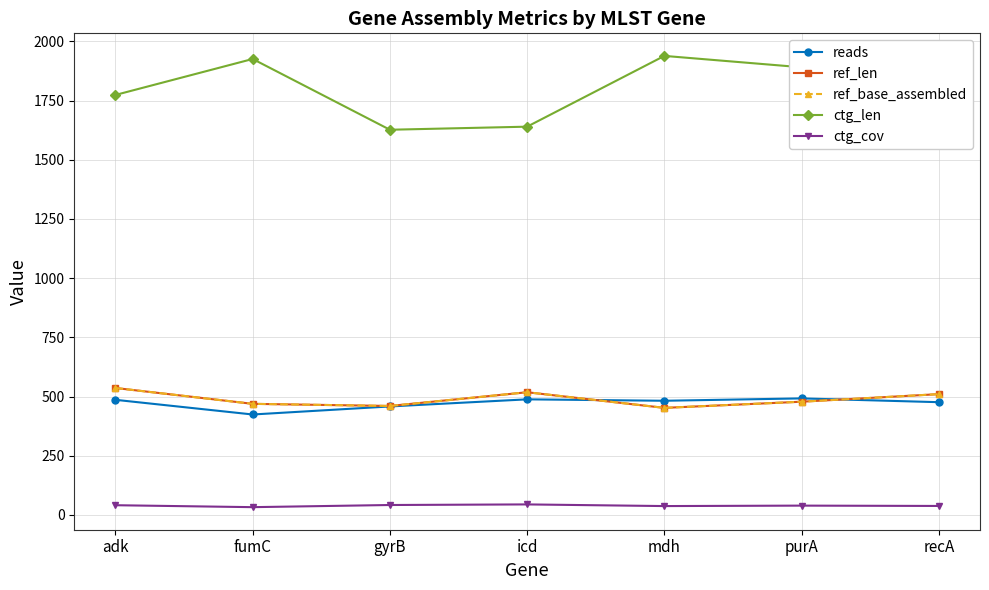

Is this an area chart (filled region under the line)?

No